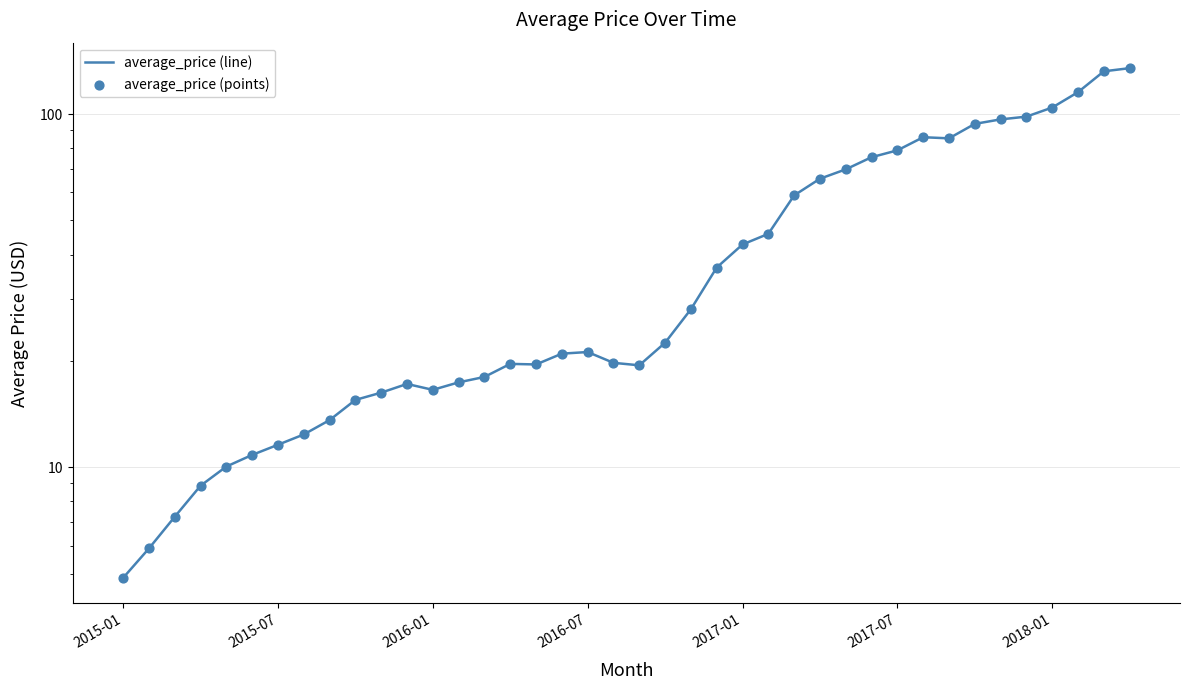

At how many categories does at least one series exceed 133?

1